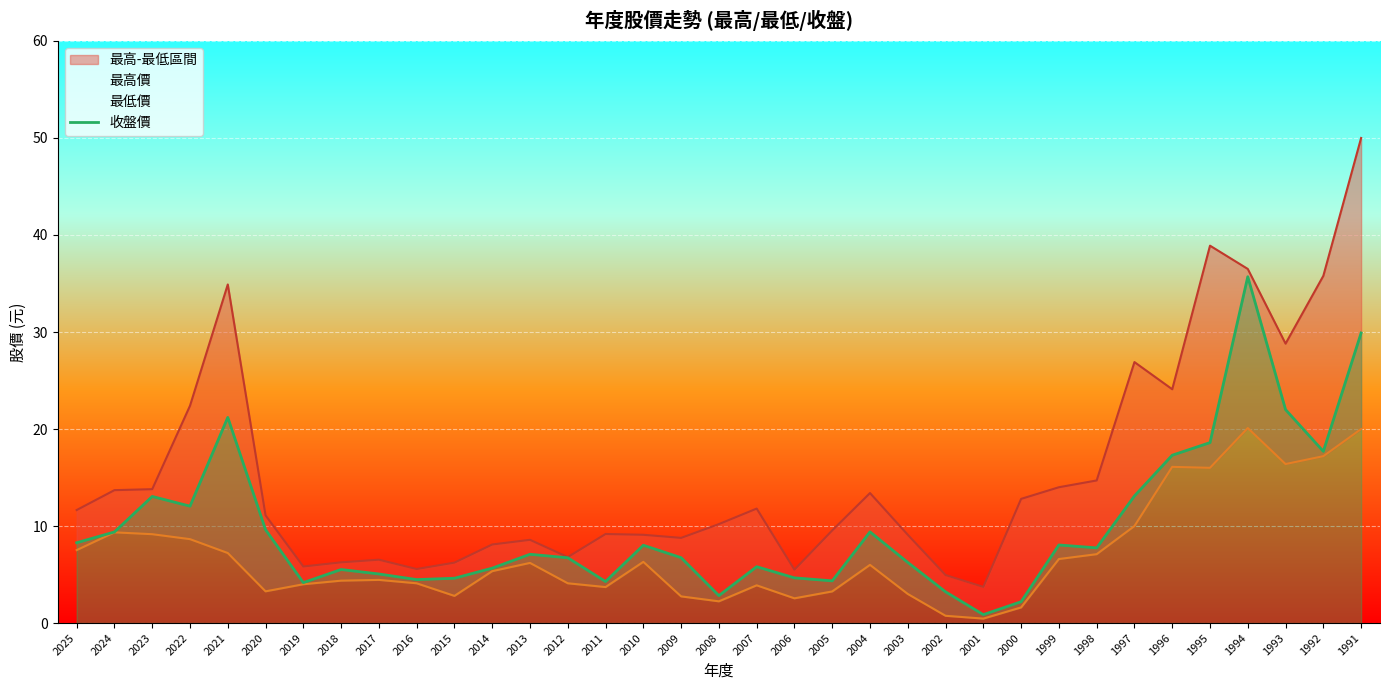

What is the ratio of the value at 1997 to the value at 2015?

2.8